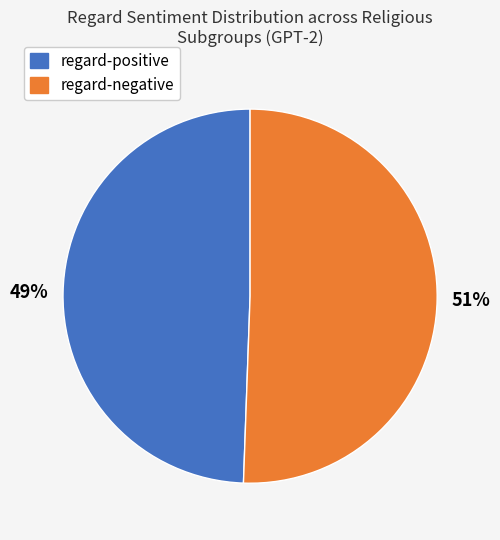

Count the number of slices in the pie.

2